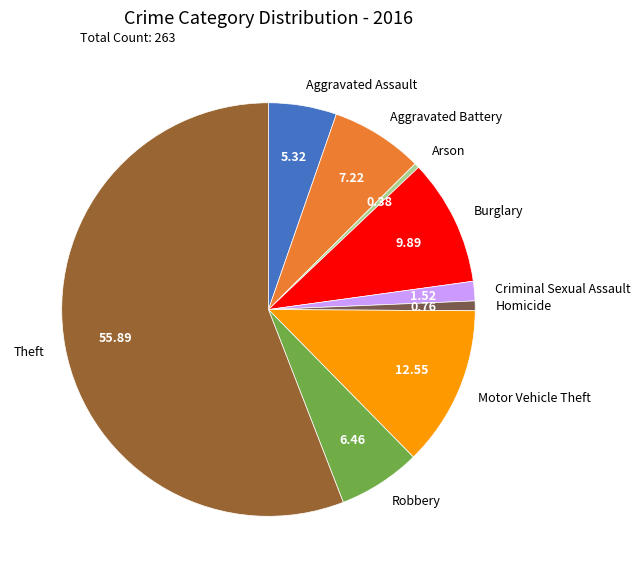

Is the sum of Arson and Burglary greater than half?

No